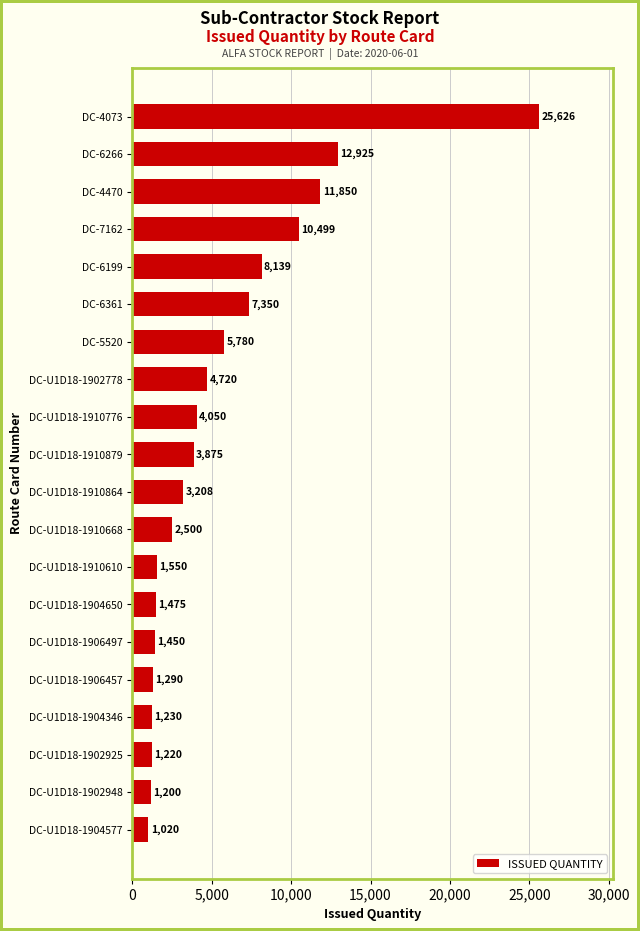

Which has a higher value, DC-7162 or DC-U1D18-1904577?

DC-7162